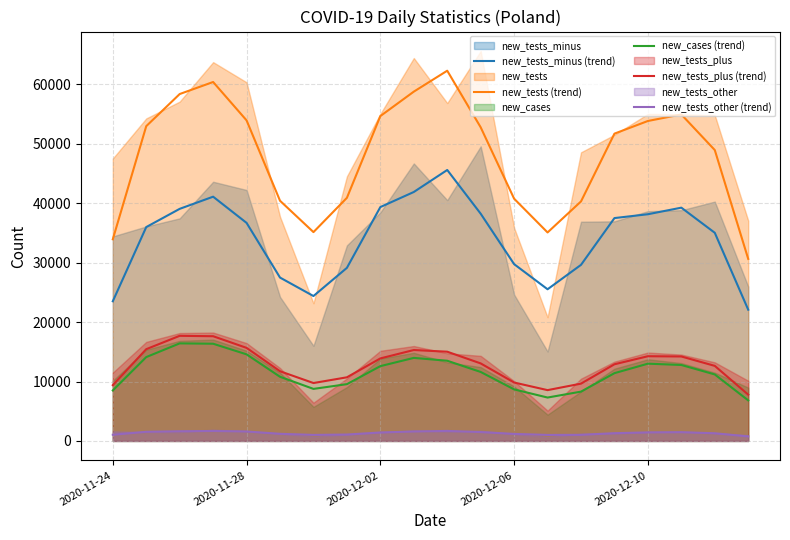

What is the lowest value of the new_tests_plus (trend) series?

7788.3